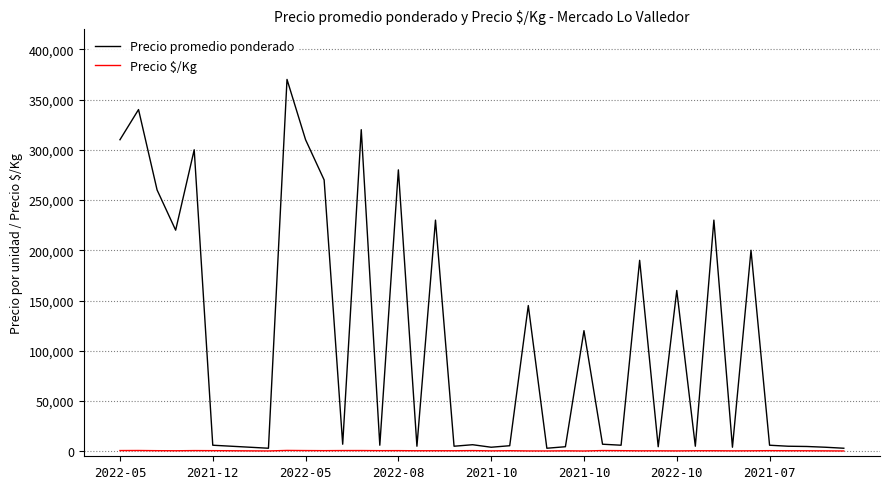

Rank the series by their maximum value, from highest to lowest.

Precio promedio ponderado, Precio $/Kg